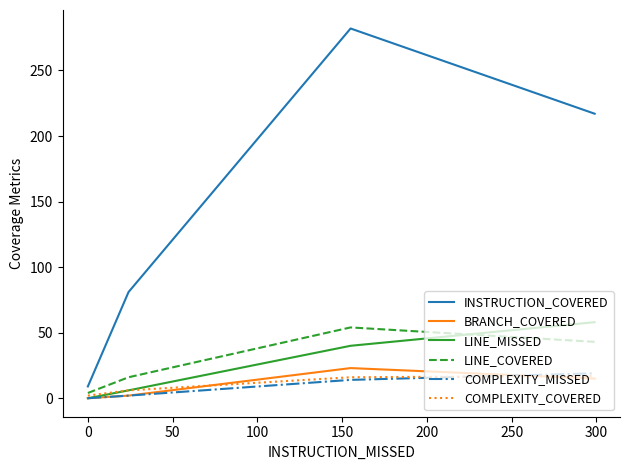

True or false: COMPLEXITY_MISSED and BRANCH_COVERED intersect in this chart.

True